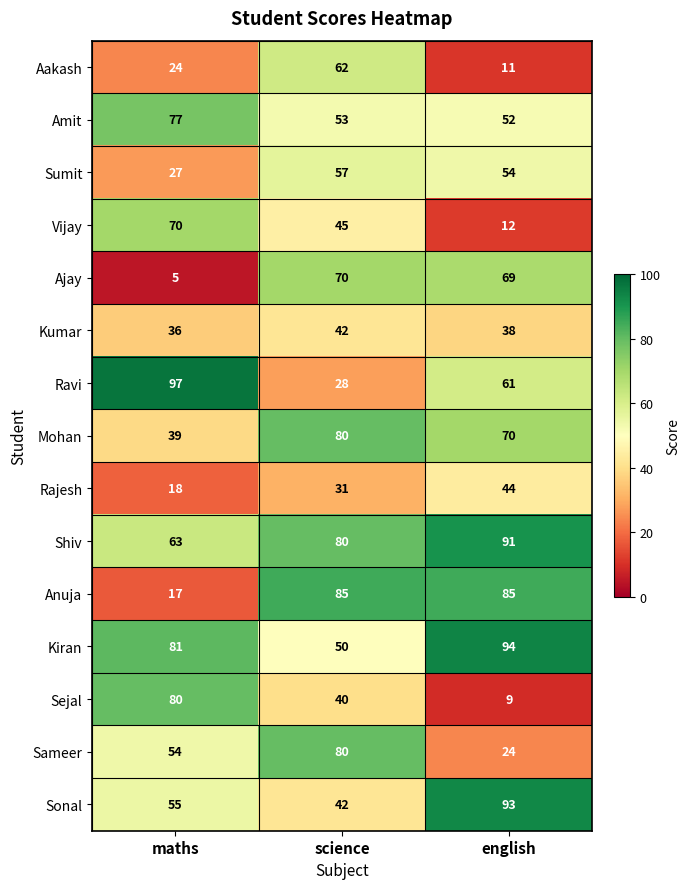

Between science and english, which series saw the biggest shift?

Sameer